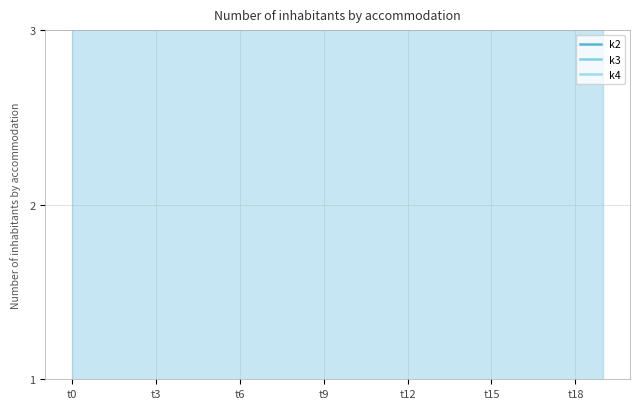

Does the chart display data point markers on the line(s)?

No